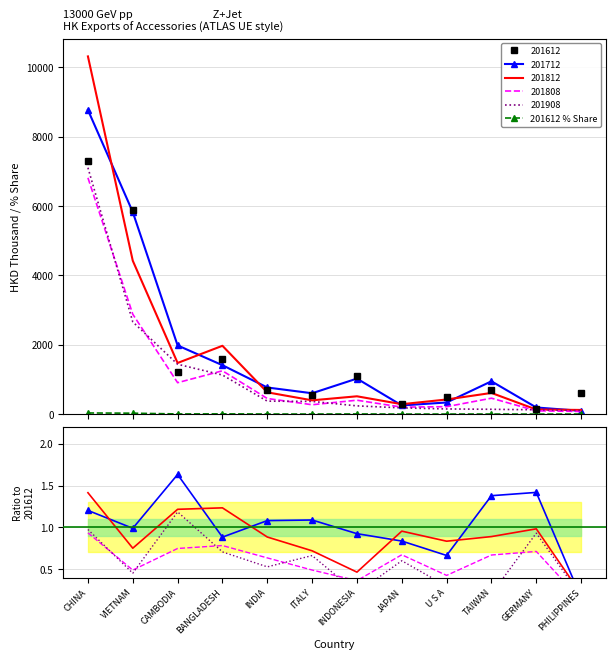

At which category does 201712/201612 reach its first local valley?

VIETNAM